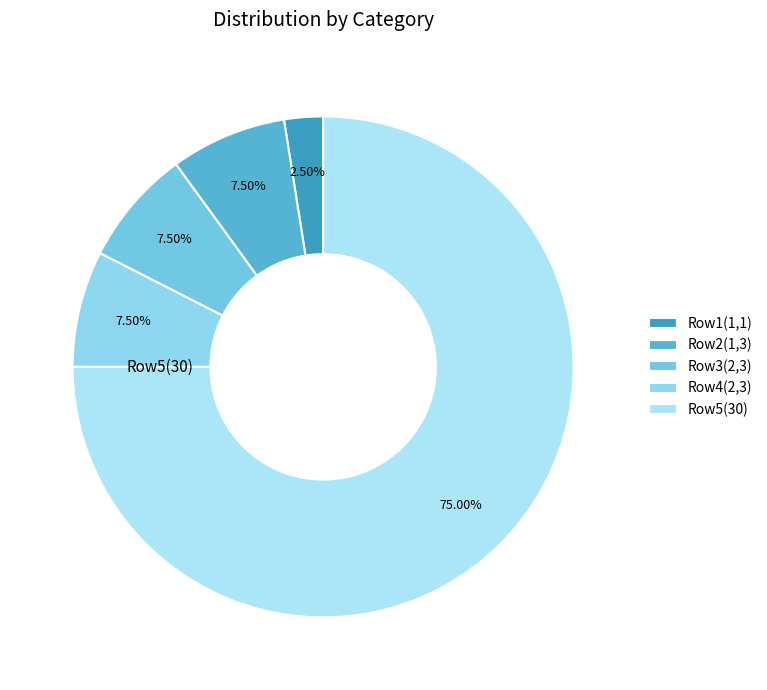

How many segments does this pie chart have?

5